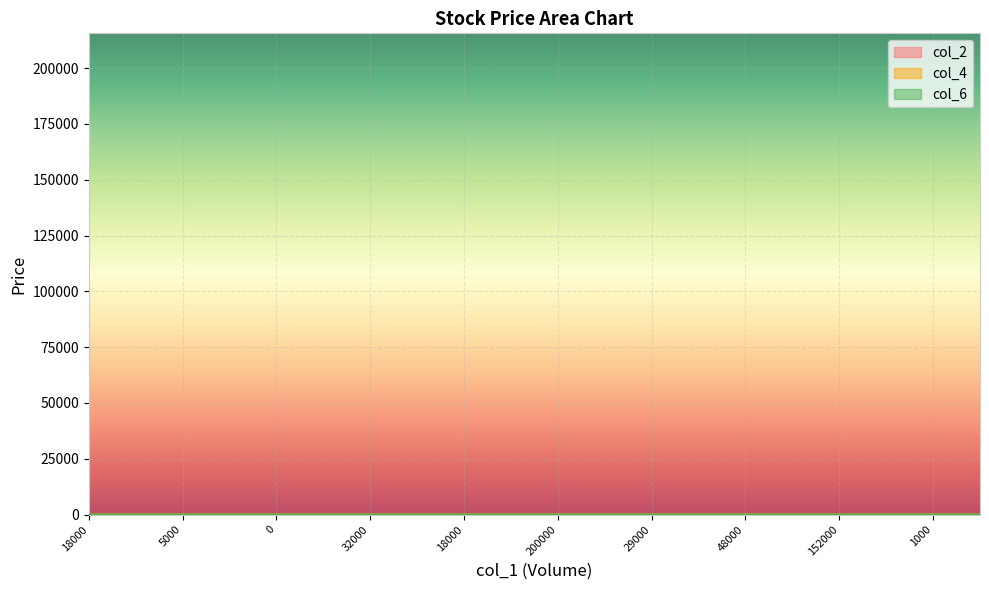

Between which two adjacent categories do col_6 and col_2 first intersect?

9000 and 200000